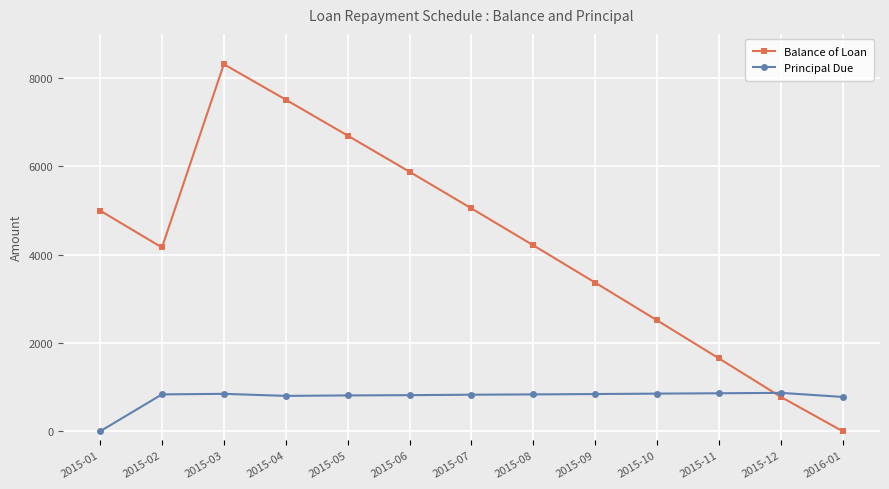

What is the approximate value of Balance of Loan at 2015-06?

5877.8